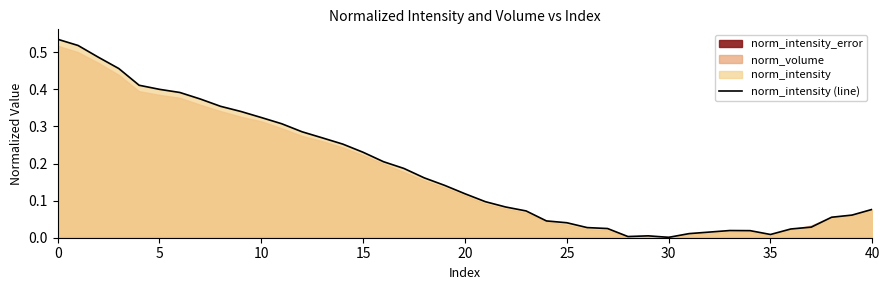

Which label corresponds to the smallest value in the chart?

30